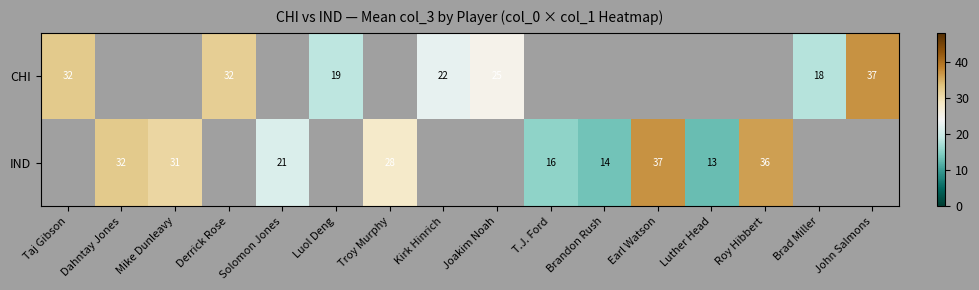

What is the maximum value shown in the chart?

37.0